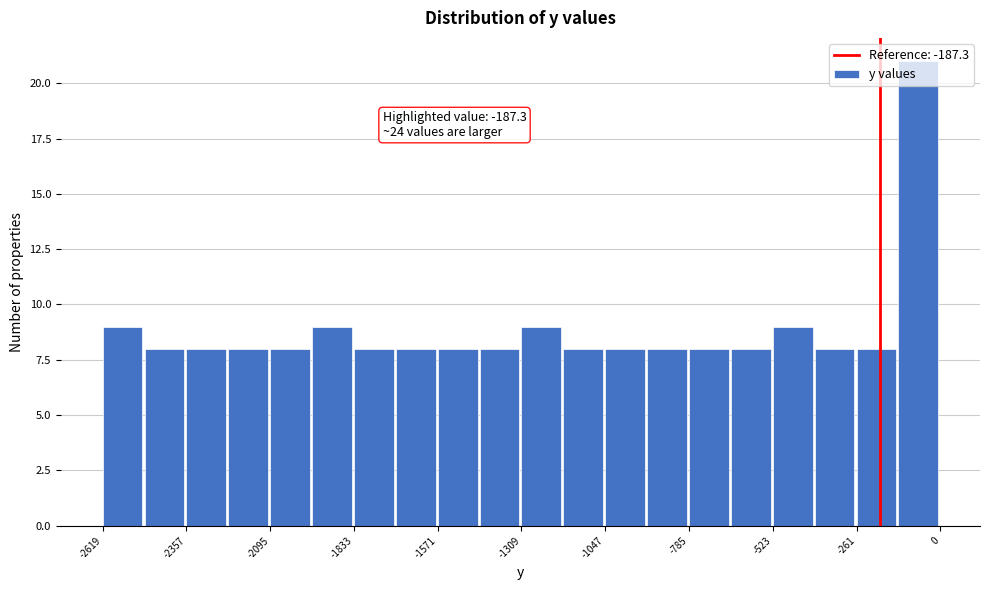

Read against the x-axis, roughly where is the centre of the tallest bar?

-50